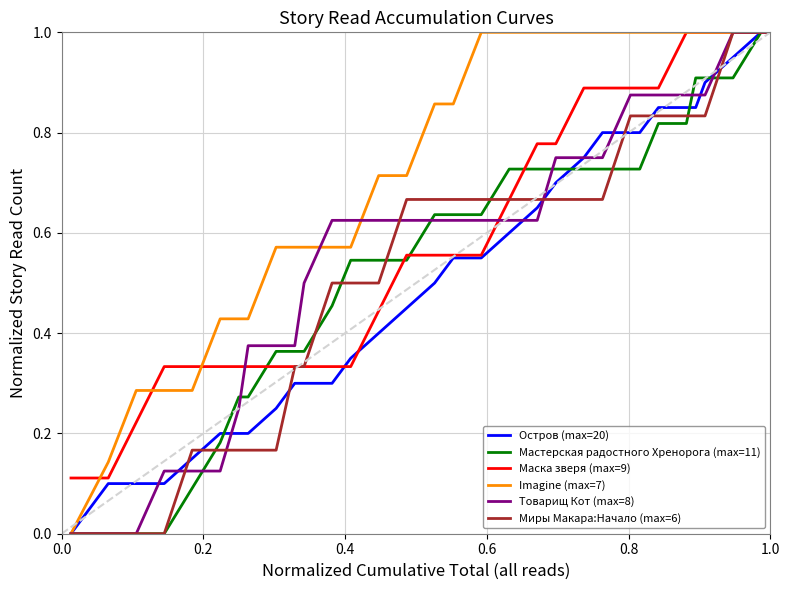

What is the maximum value shown in the chart?

1.0